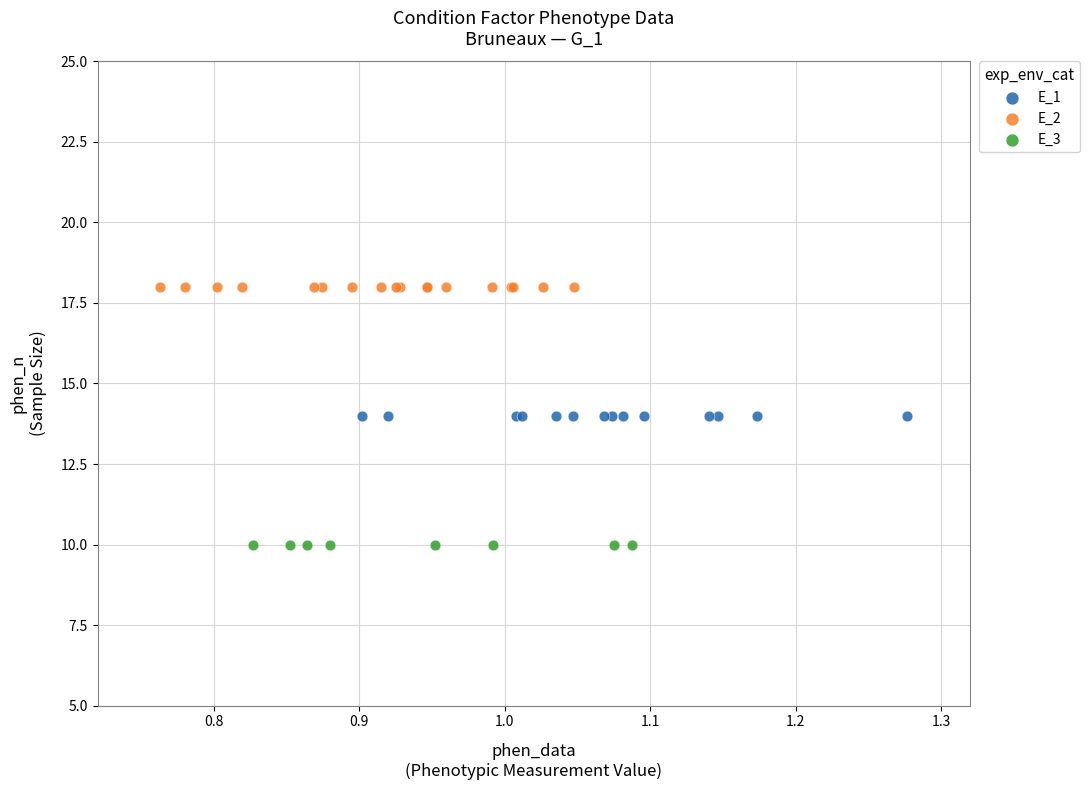

Which series contains the highest Y value?

E_2